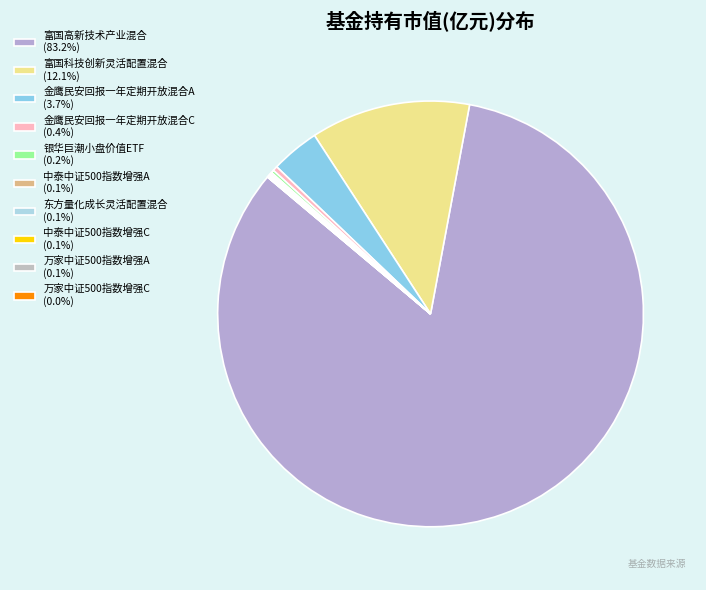

Count the number of slices in the pie.

10